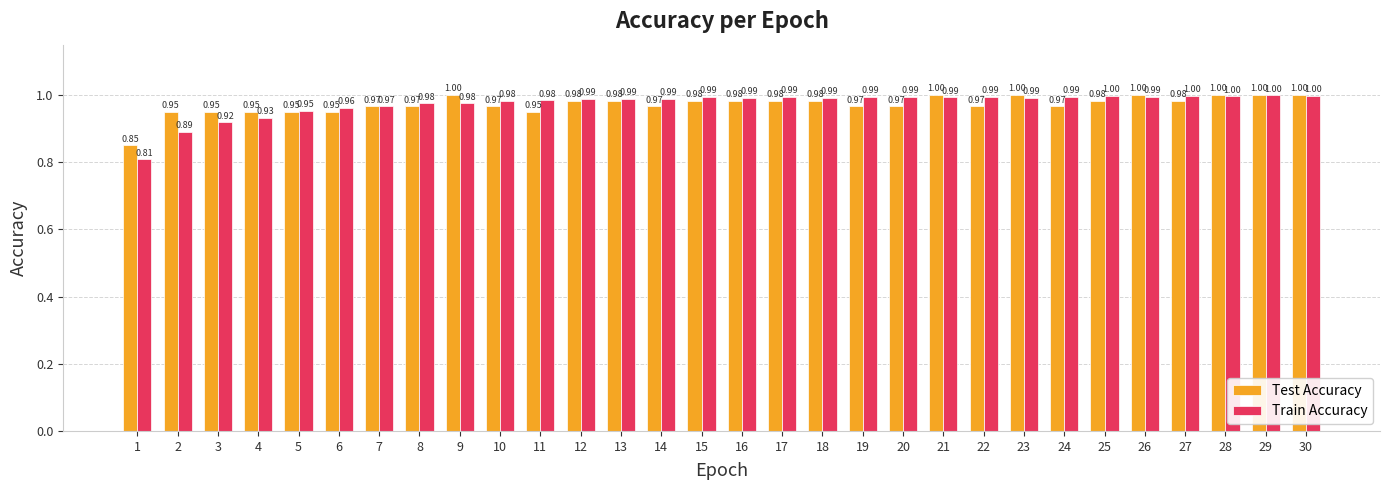

How many distinct data groups are displayed?

2